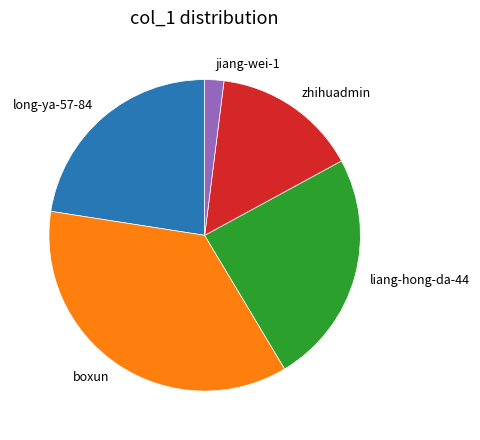

How many segments does this pie chart have?

5